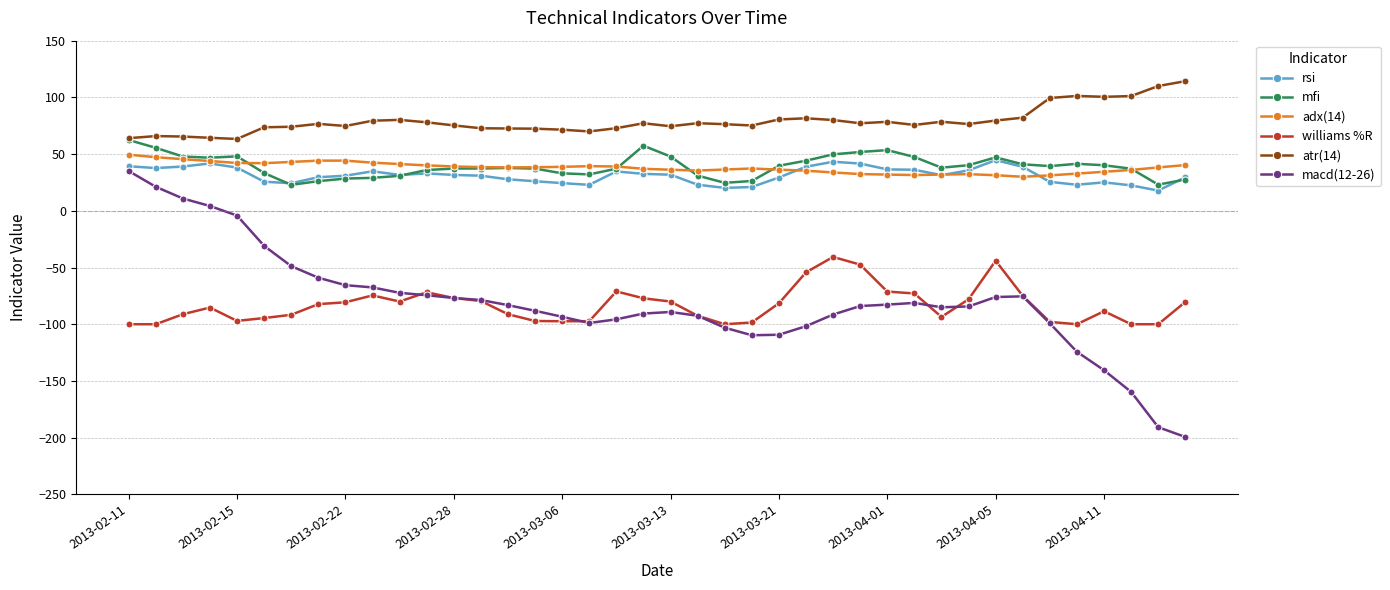

What is the difference between the second highest and second lowest values in the atr(14) series?

46.0